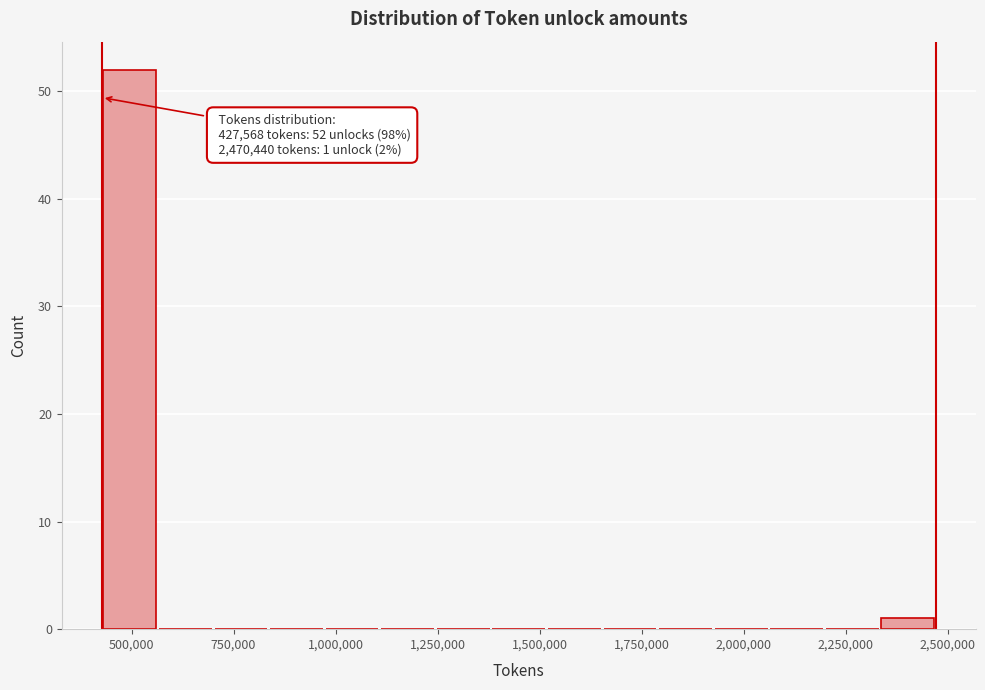

Around what value on the x-axis is the tallest bar? Give the approximate position of its centre, as read against the axis.

500000